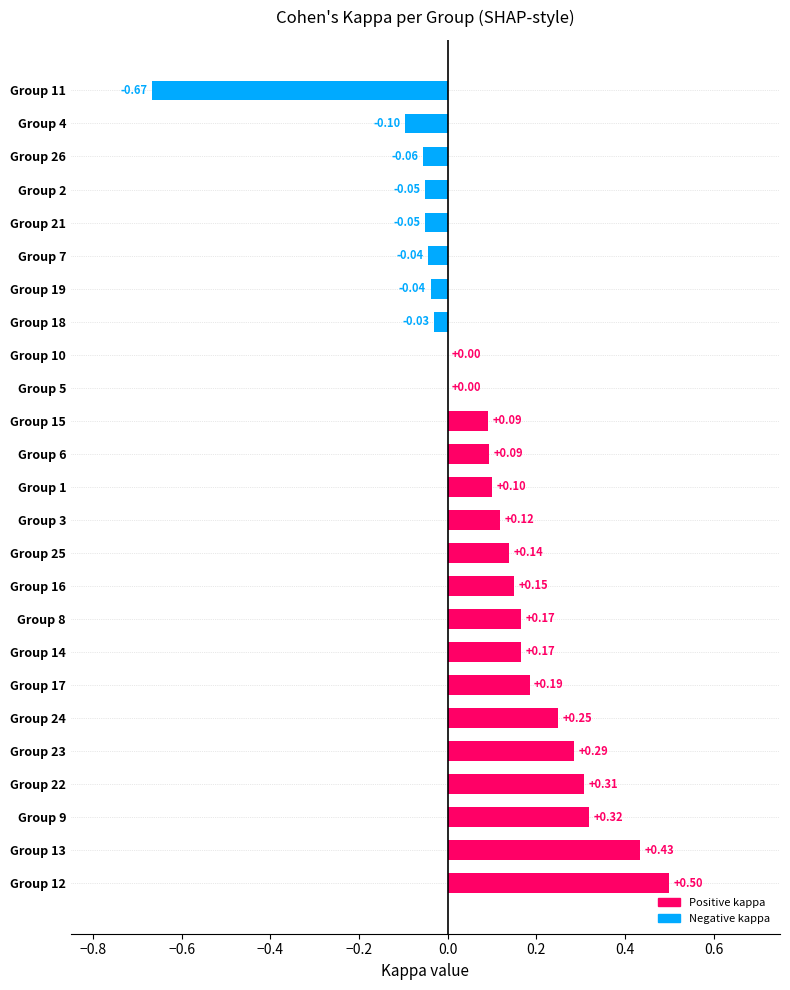

Does the chart contain stacked bars?

No